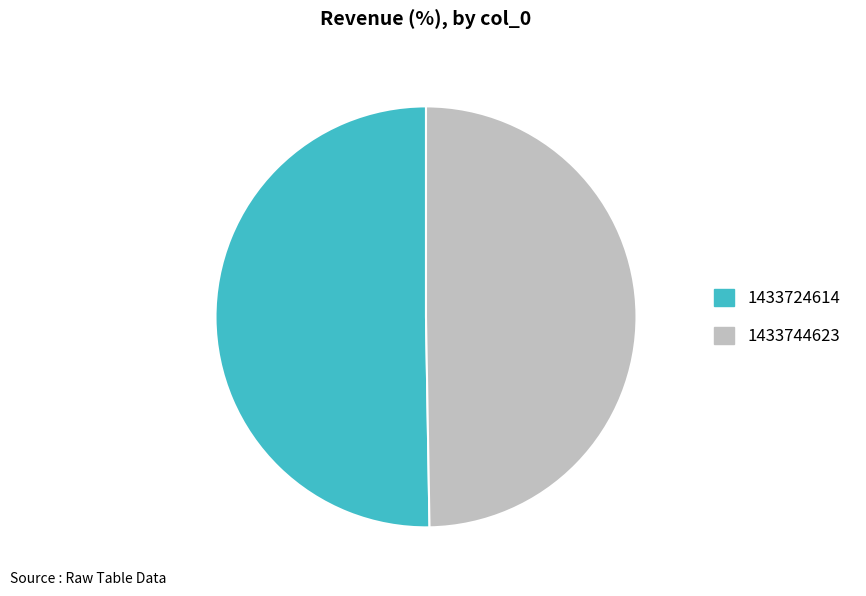

Approximately how many times larger is the value at 1433724614 compared to 1433744623?

1.0